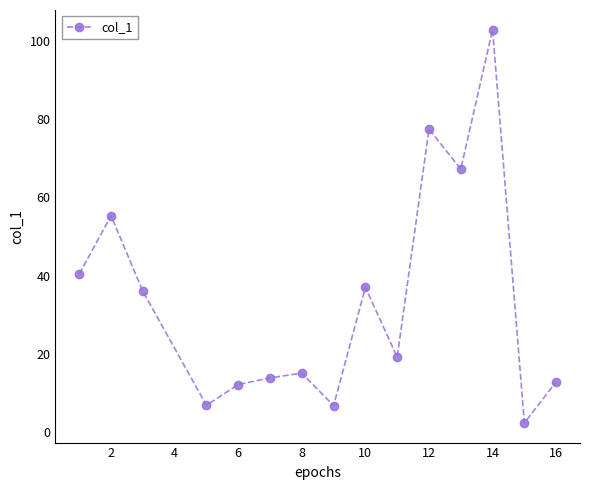

What is the difference between the second highest and minimum values?

75.0